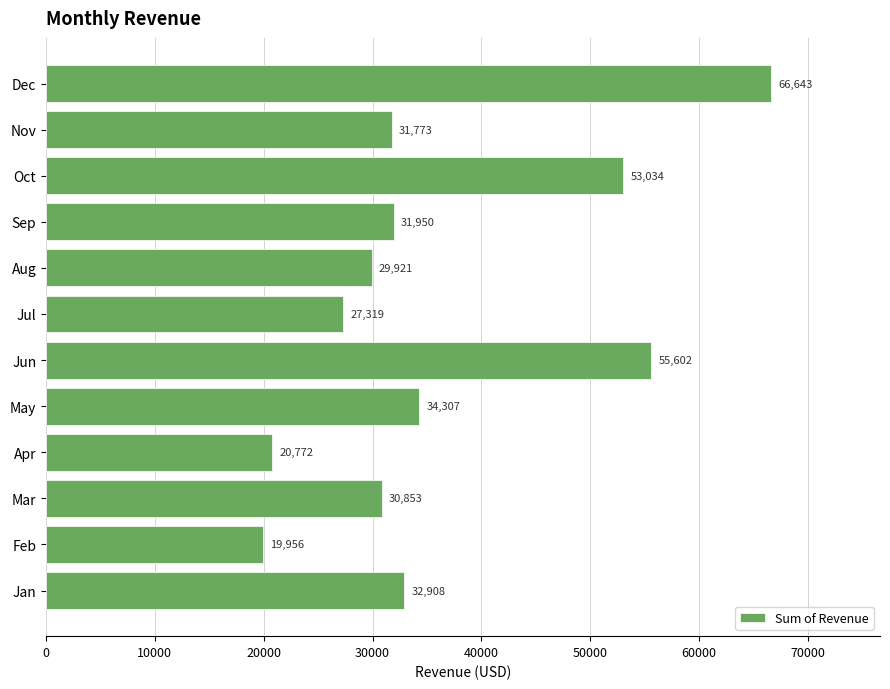

The value at Sep is 31950.0. True or false?

True